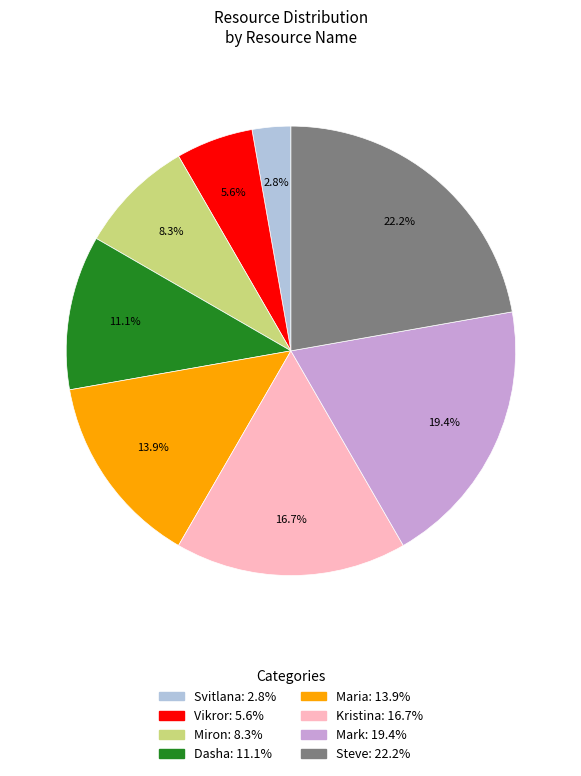

Count the number of slices in the pie.

8